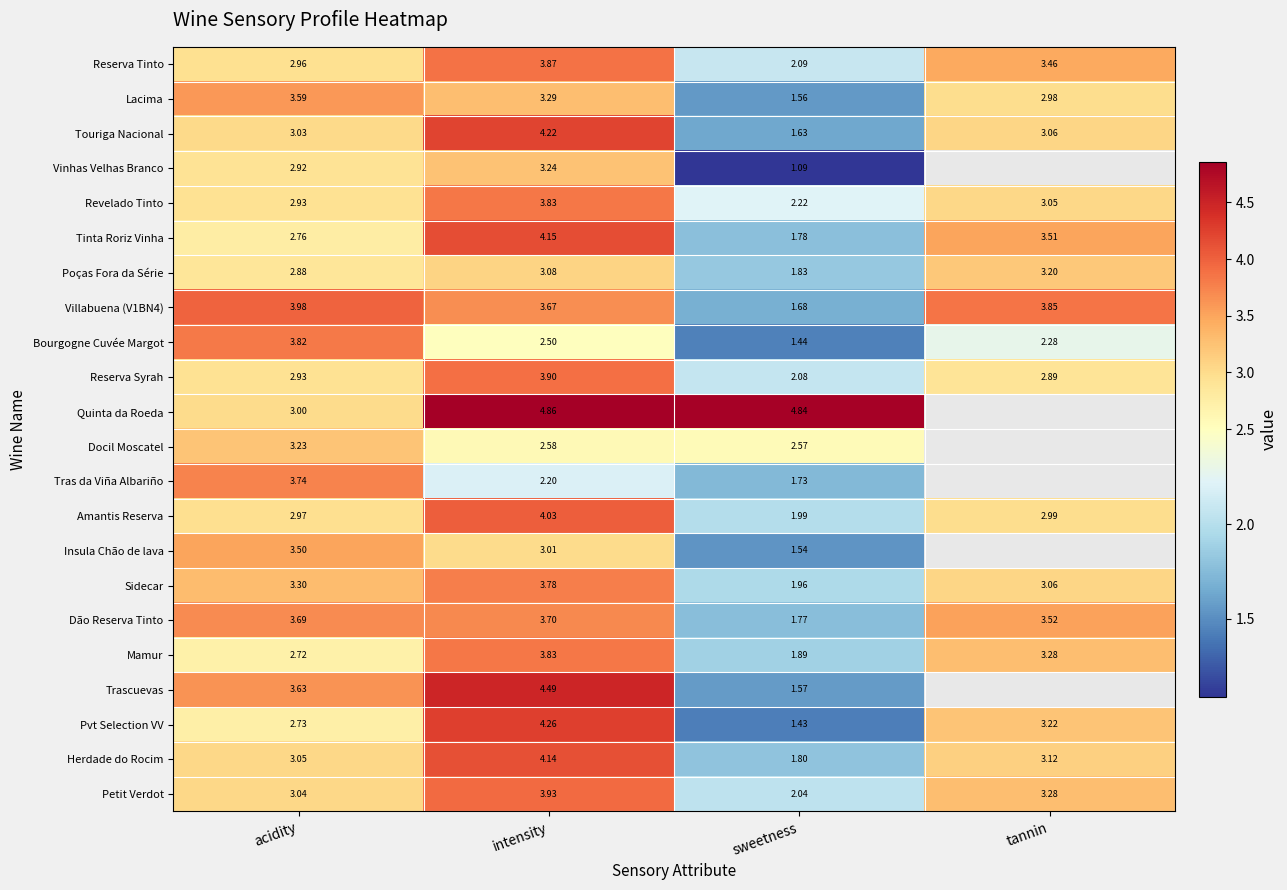

Where is Sidecar nearest to the value 2?

sweetness